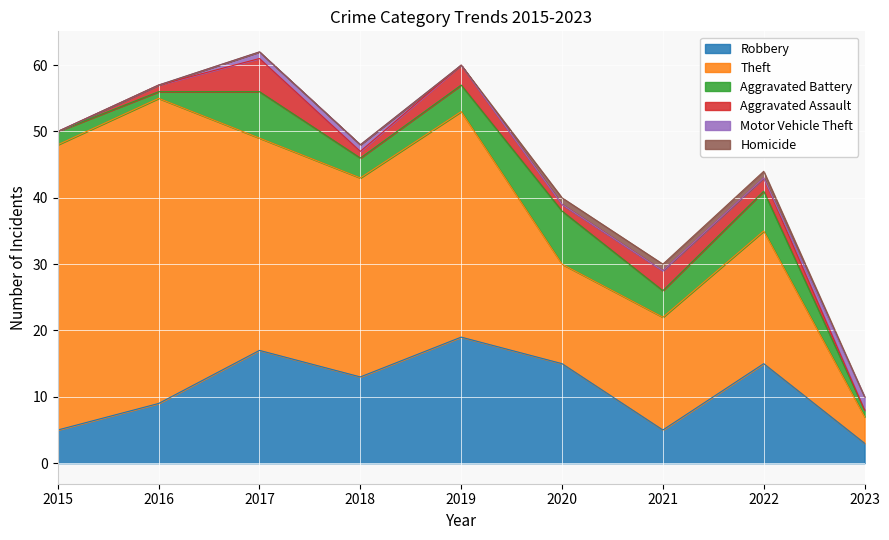

List the labels in order of Aggravated Assault value, largest first.

2017, 2019, 2021, 2022, 2016, 2018, 2020, 2015, 2023